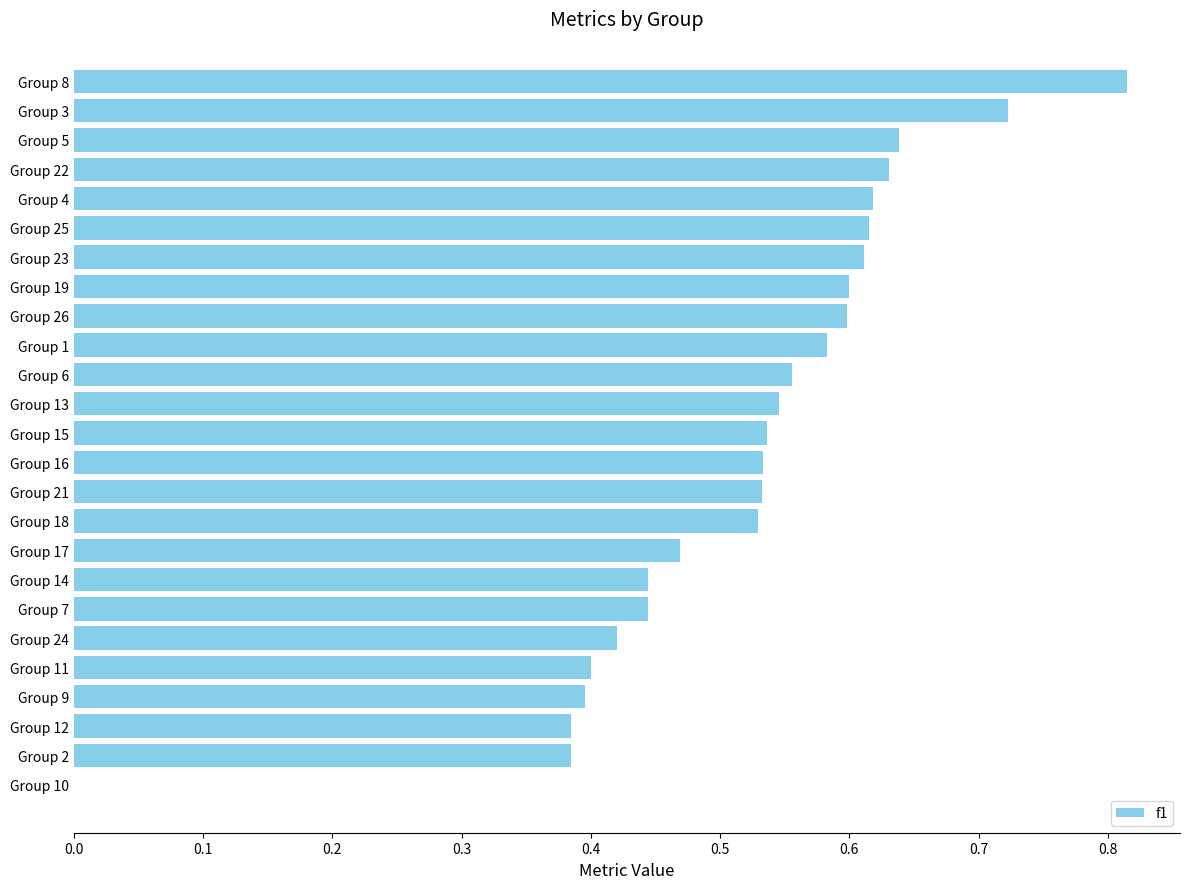

Are the bars horizontal?

Yes